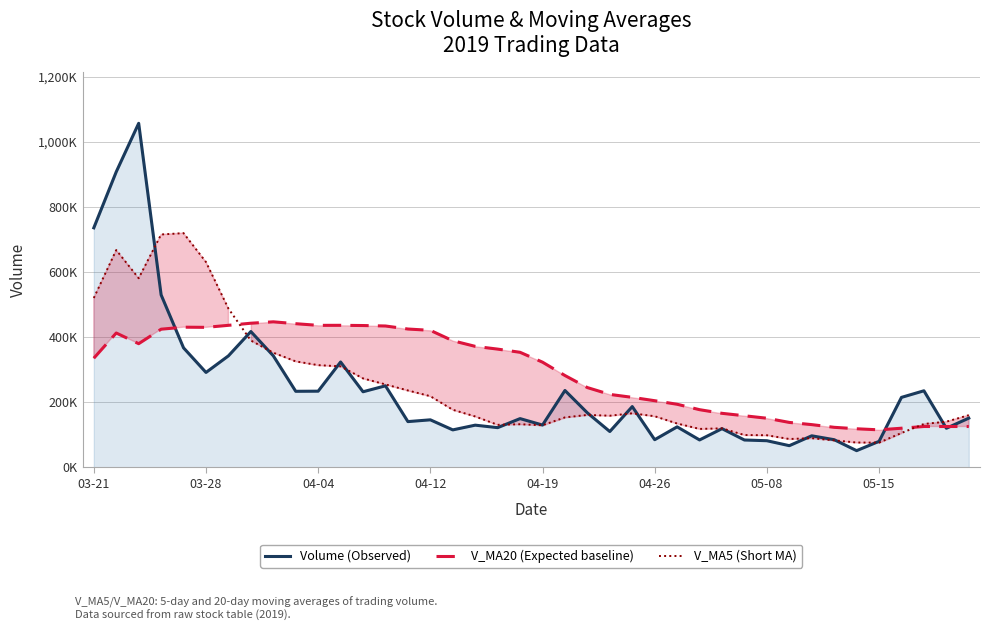

Does the chart have visible grid lines?

Yes